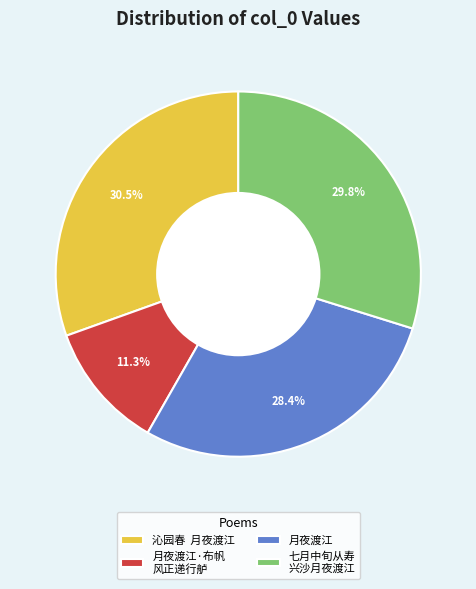

Rank the categories by value from highest to lowest.

沁园春 月夜渡江, 七月中旬从寿 兴沙月夜渡江, 月夜渡江, 月夜渡江·布帆 风正递行舻